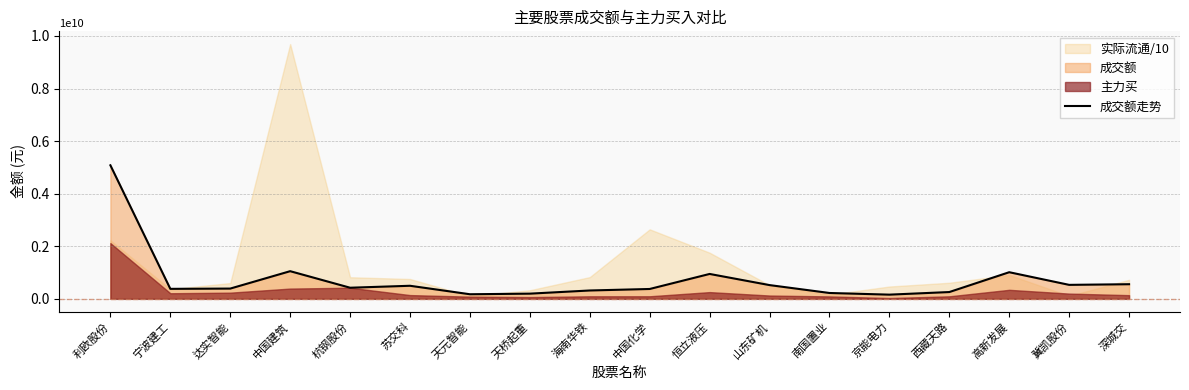

Where is the data nearest to the value 2620055537?

中国建筑